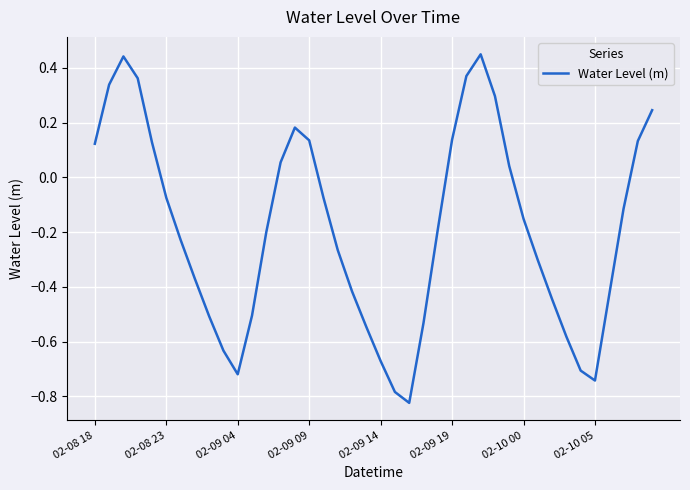

What is the difference between the maximum and minimum values?

1.3